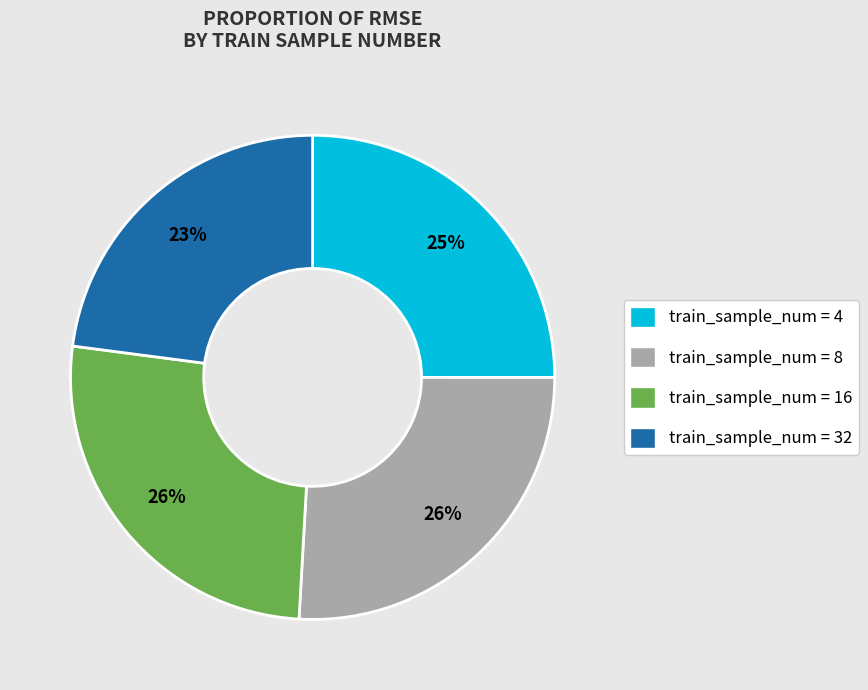

How many segments does this pie chart have?

4